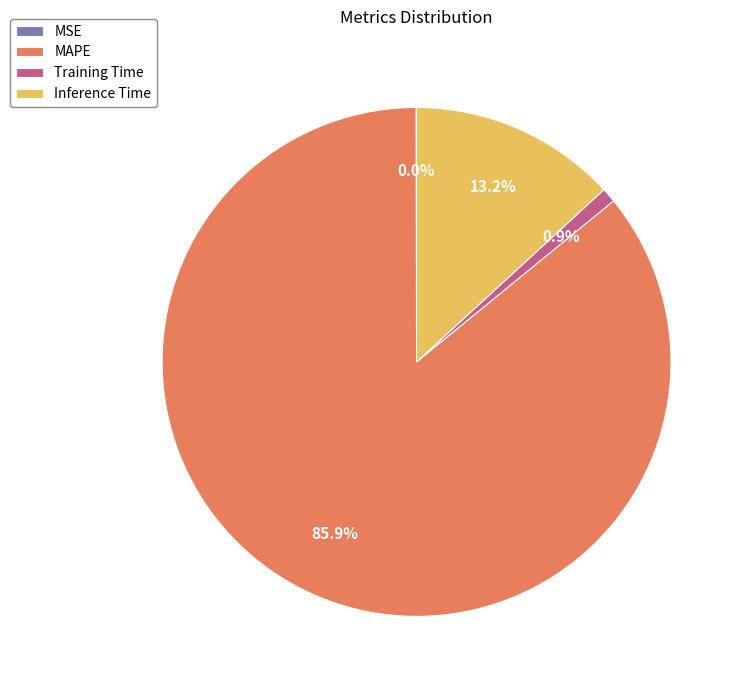

Which category has the biggest portion of the pie?

MAPE